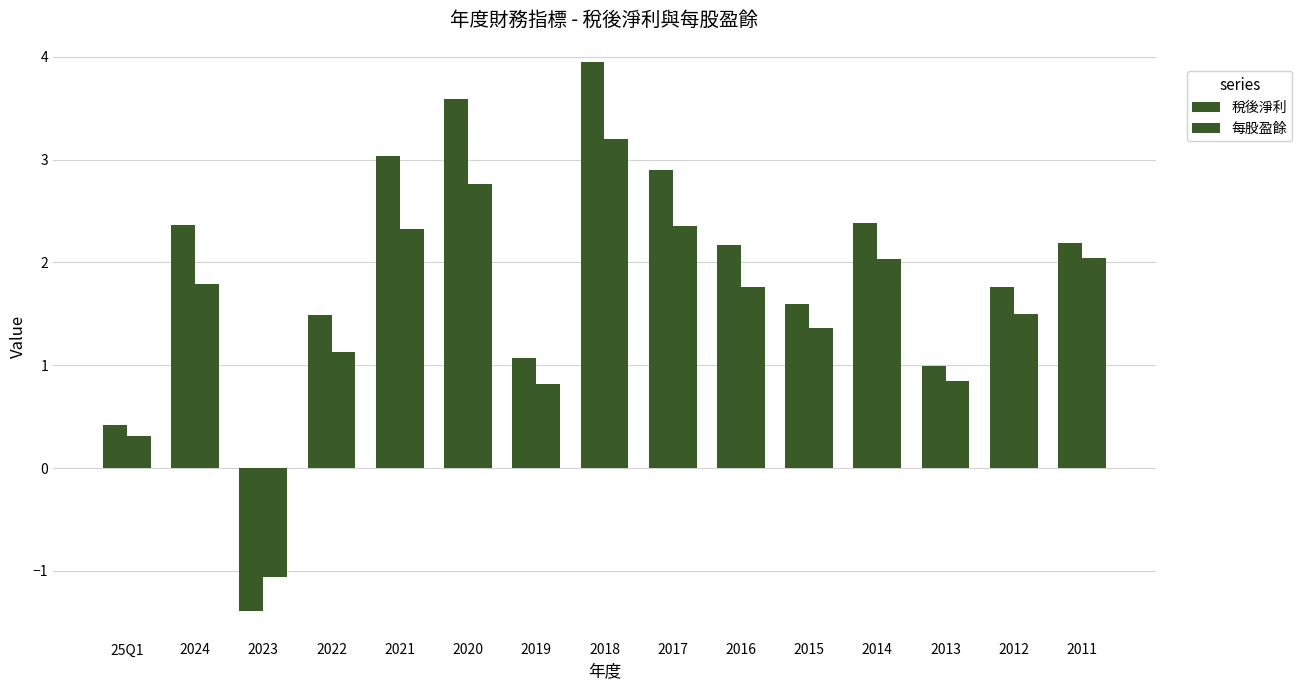

At 2015, list the series in order from smallest to largest.

每股盈餘, 稅後淨利